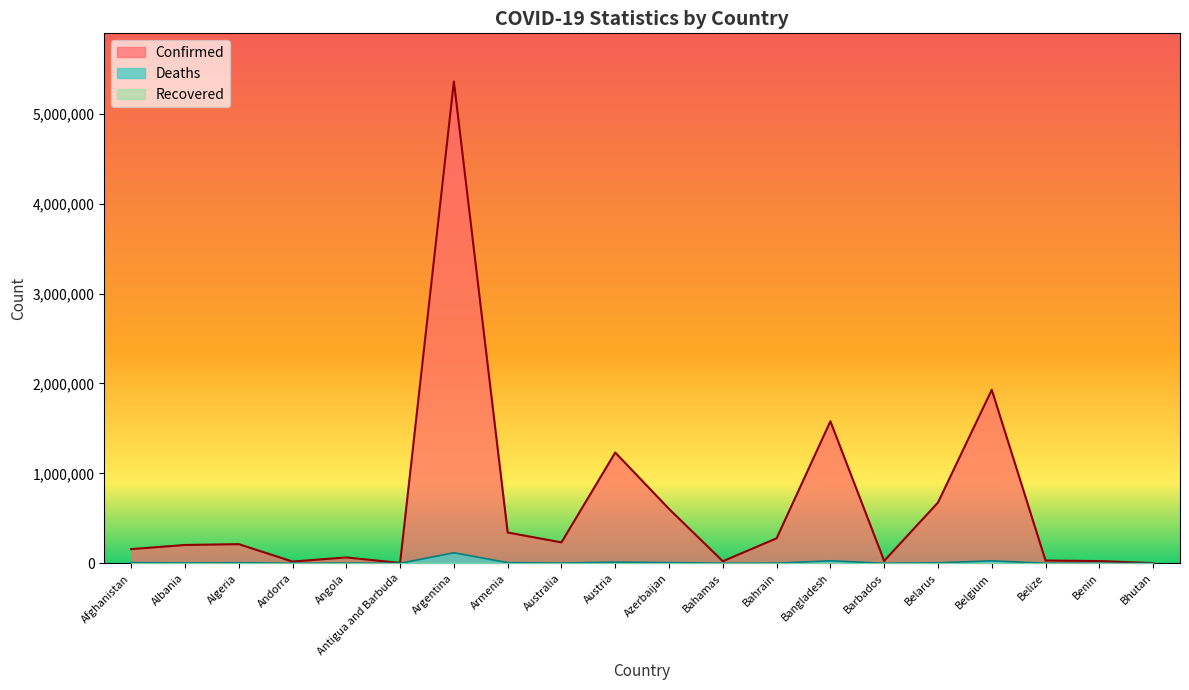

True or false: Deaths and Confirmed intersect in this chart.

False